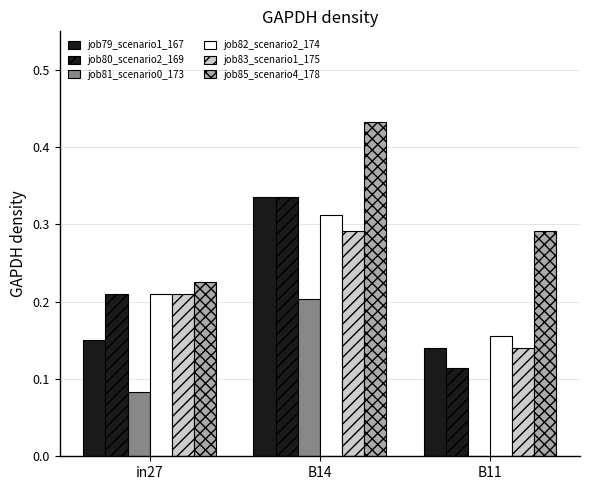

How many data points does each series have?

3